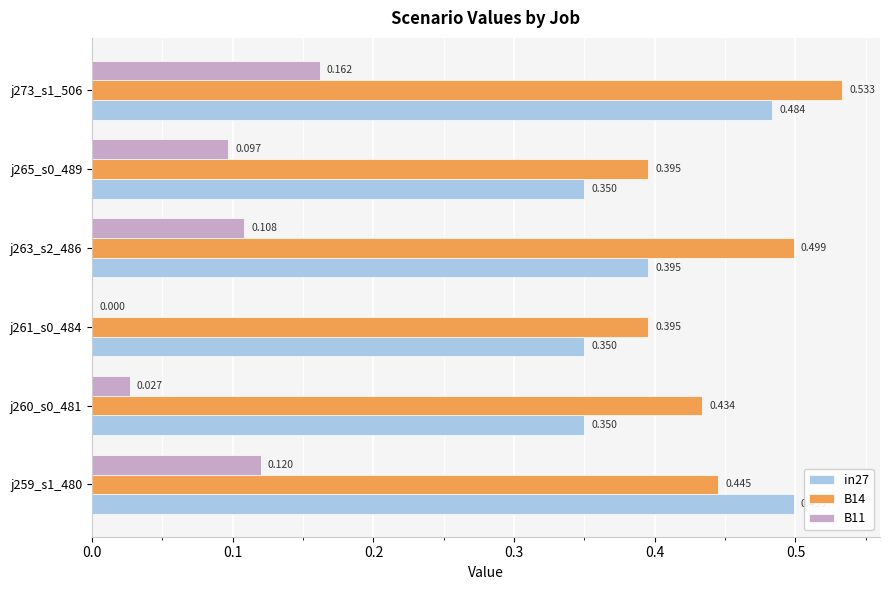

Is the value of B11 at j265_s0_489 greater than the value of B14 at j263_s2_486?

No